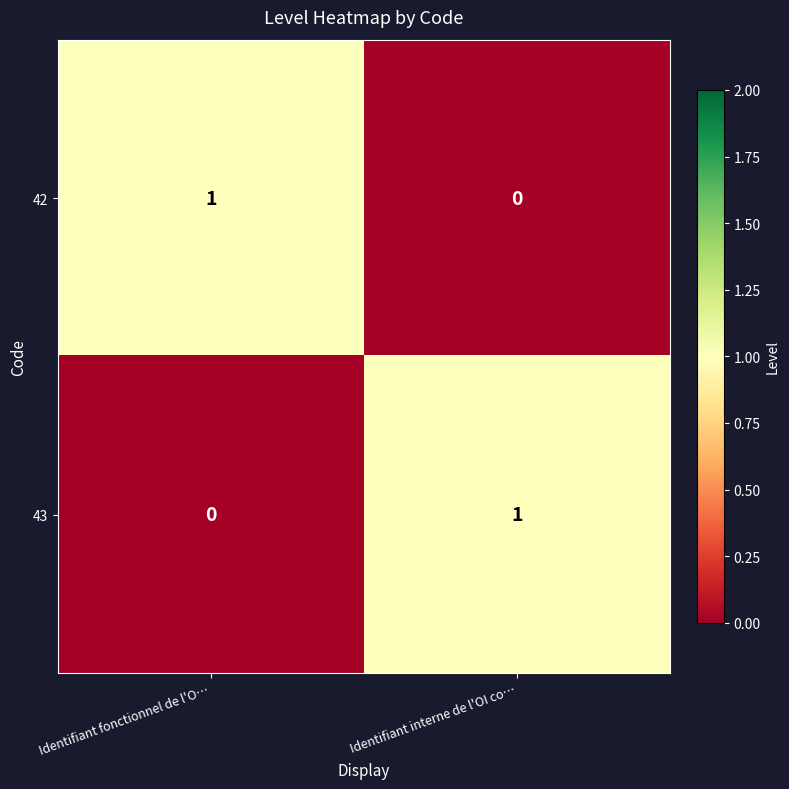

At which label is 43 closest to 0?

Identifiant fonctionnel de l'O…